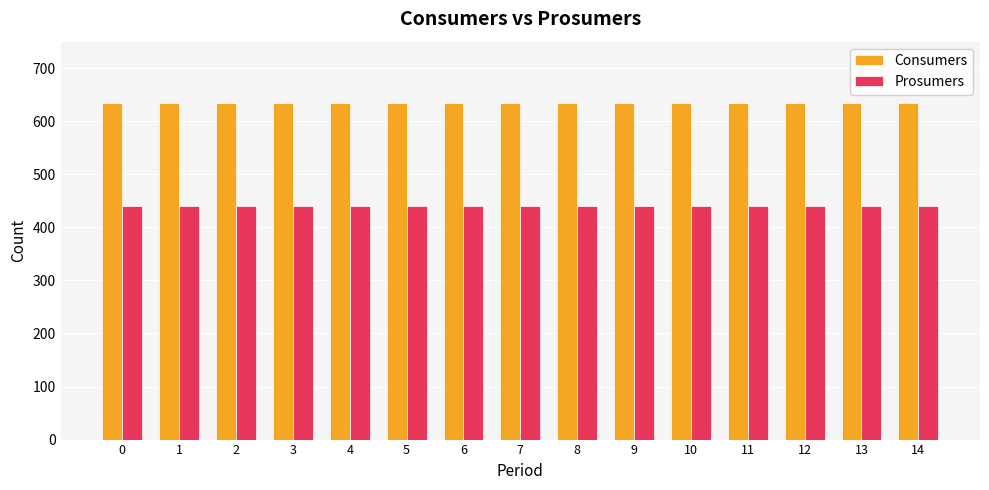

At how many categories does at least one series exceed 572?

15